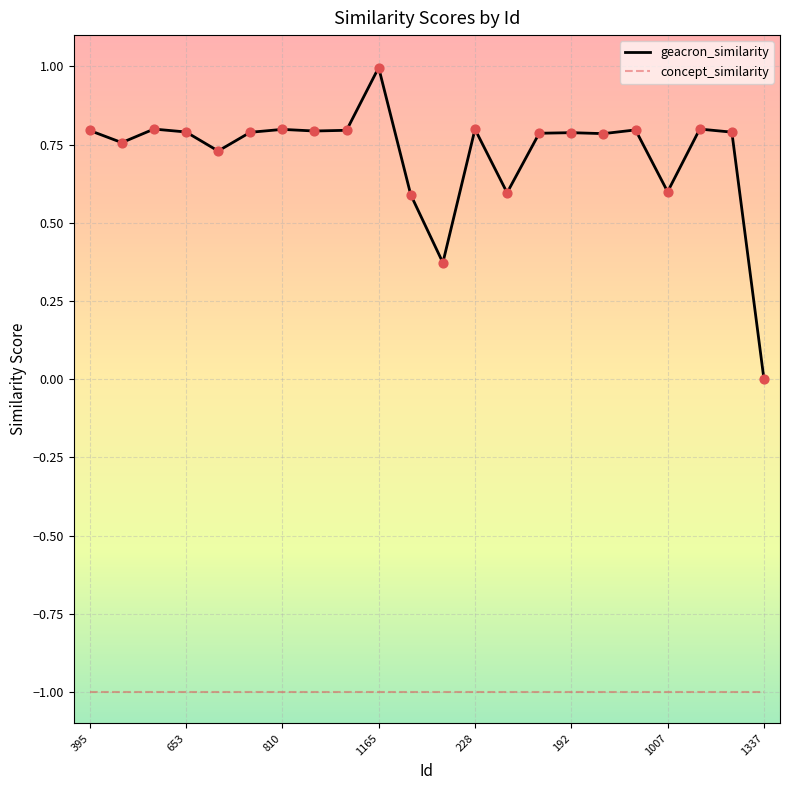

What is the greatest value displayed?

1.0